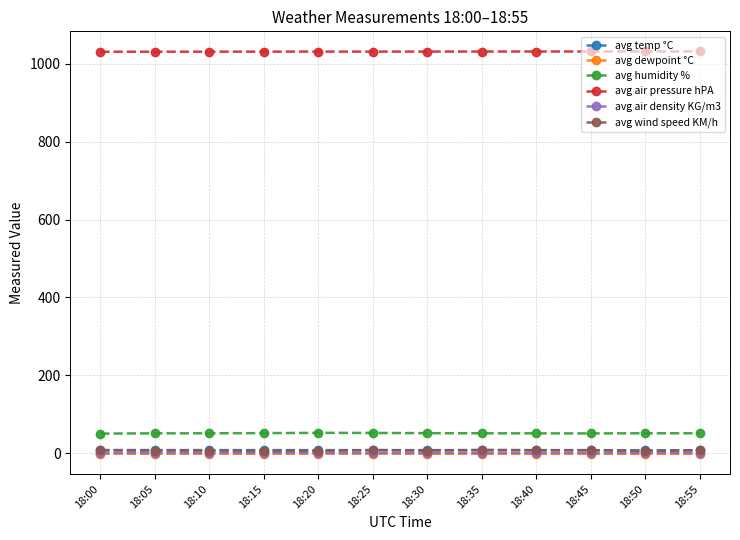

What is the total value across all series at 18:10?

1098.5